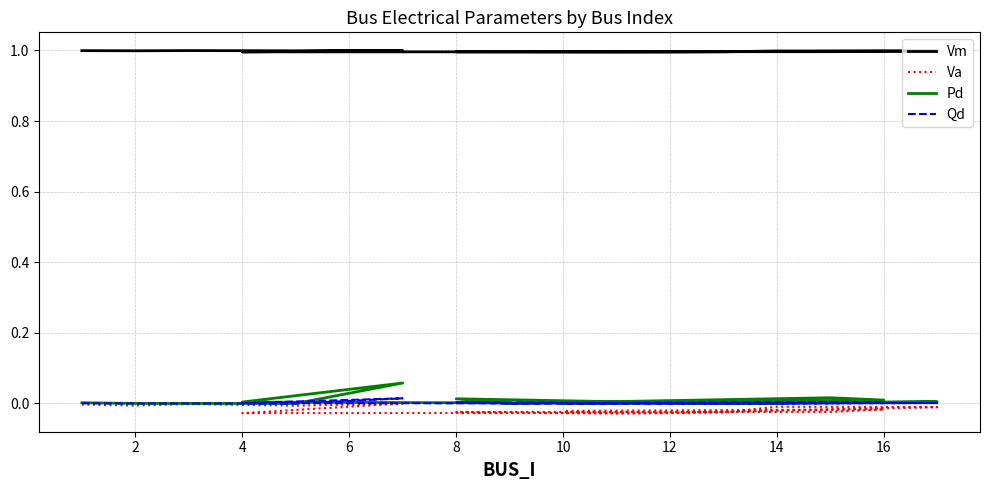

Which category has the lowest value across all series?

10